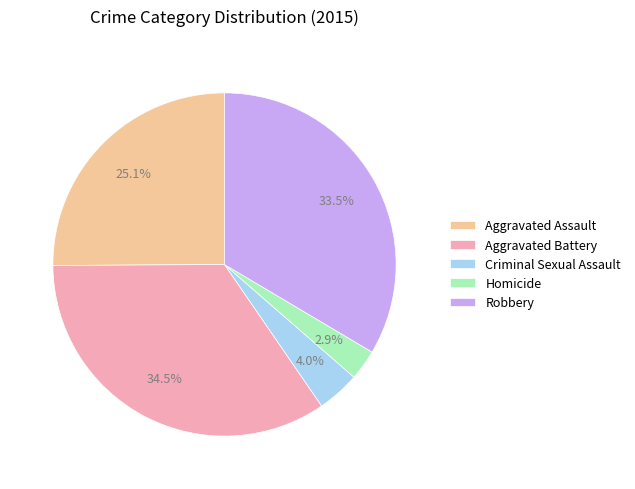

What percentage is the Criminal Sexual Assault slice, to the nearest percent?

4%